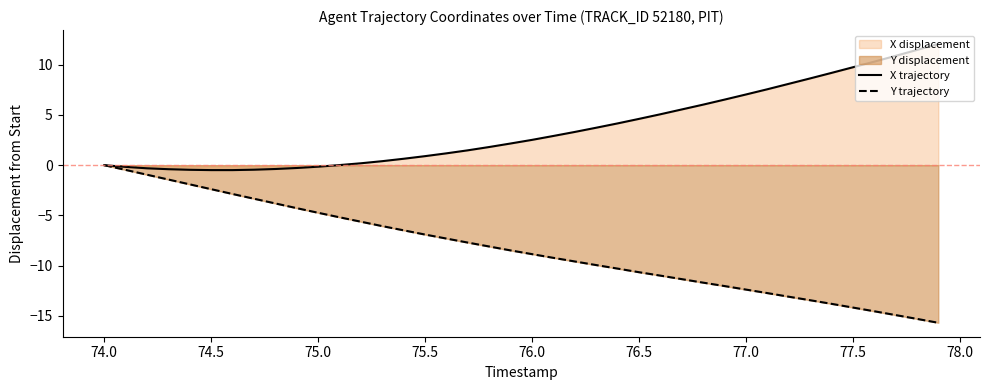

What is the difference between the second highest and second lowest values in the Y trajectory series?

14.8